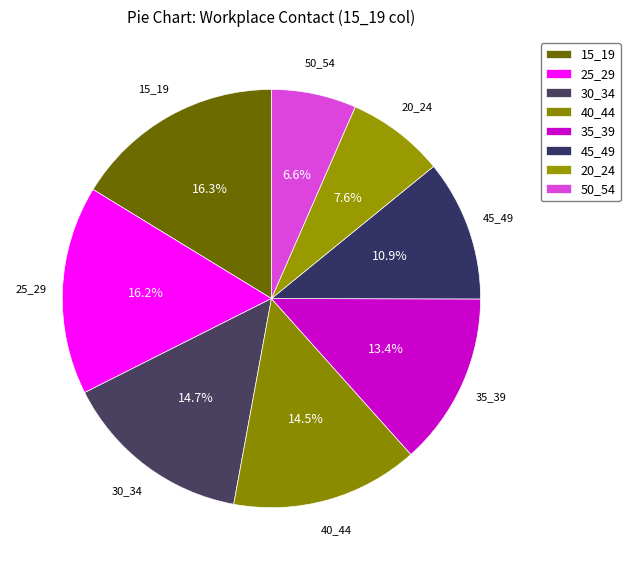

How many segments does this pie chart have?

8